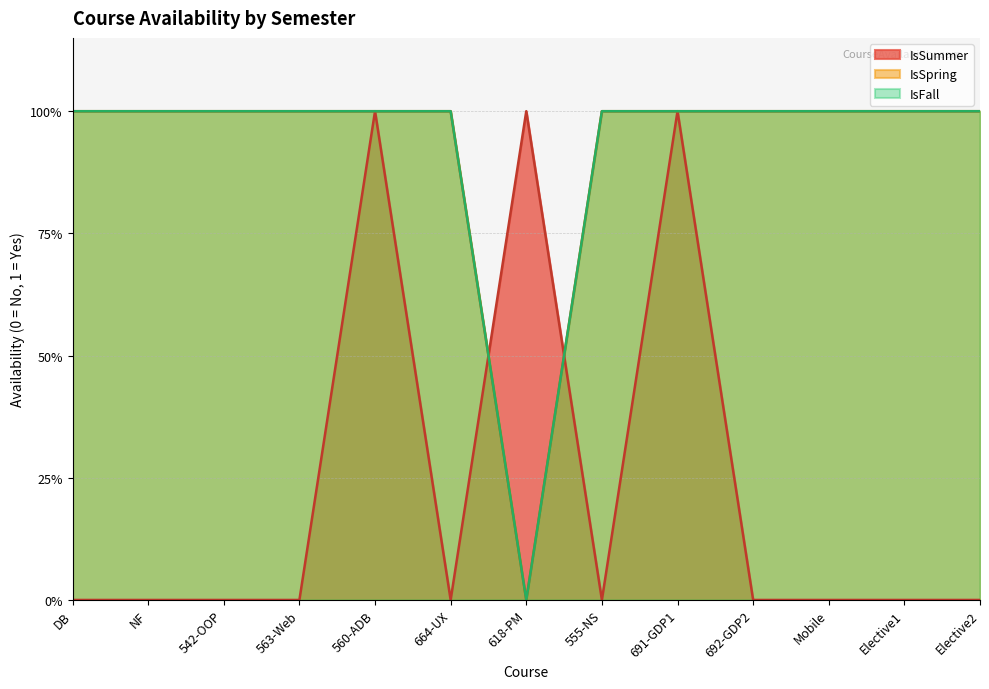

How many values in IsFall are above zero?

12